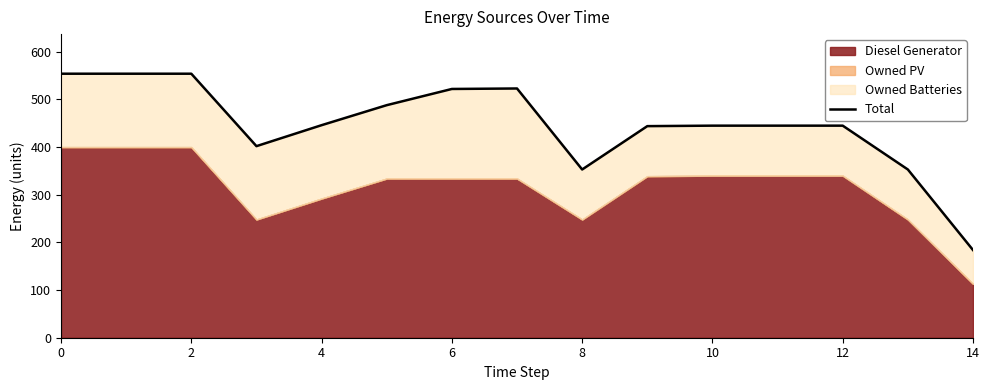

What is the sum of all values?

6712